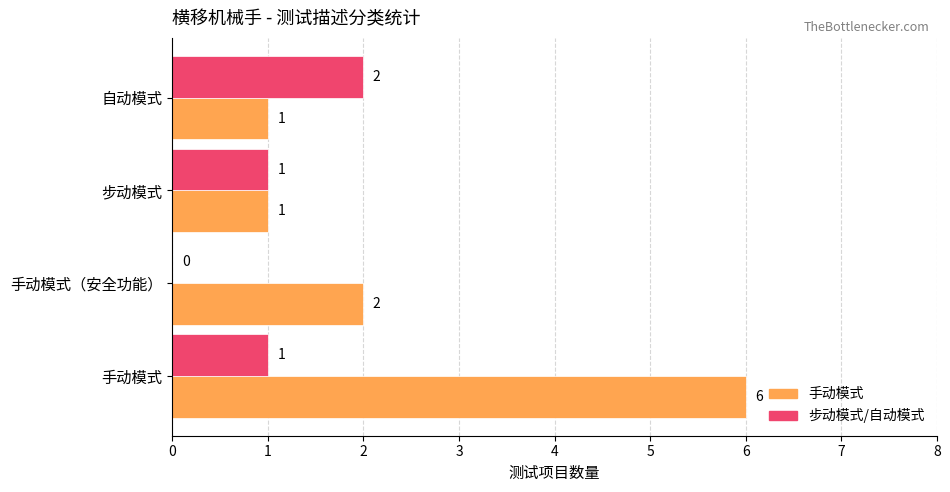

What is the sum of all 手动模式 values?

10